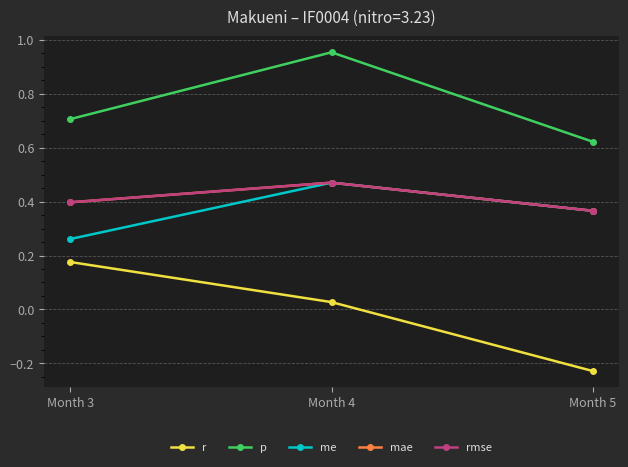

Reading left to right, extract all data points from this chart.

r: 0.2	0.0	-0.2
p: 0.7	1.0	0.6
me: 0.3	0.5	0.4
mae: 0.4	0.5	0.4
rmse: 0.4	0.5	0.4